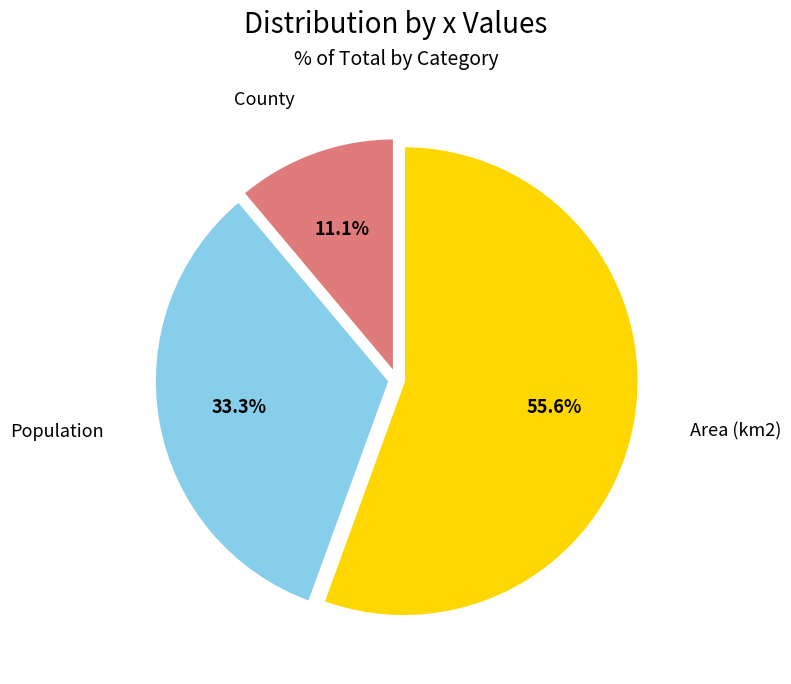

Does Area (km2) account for over 50% of the chart?

Yes